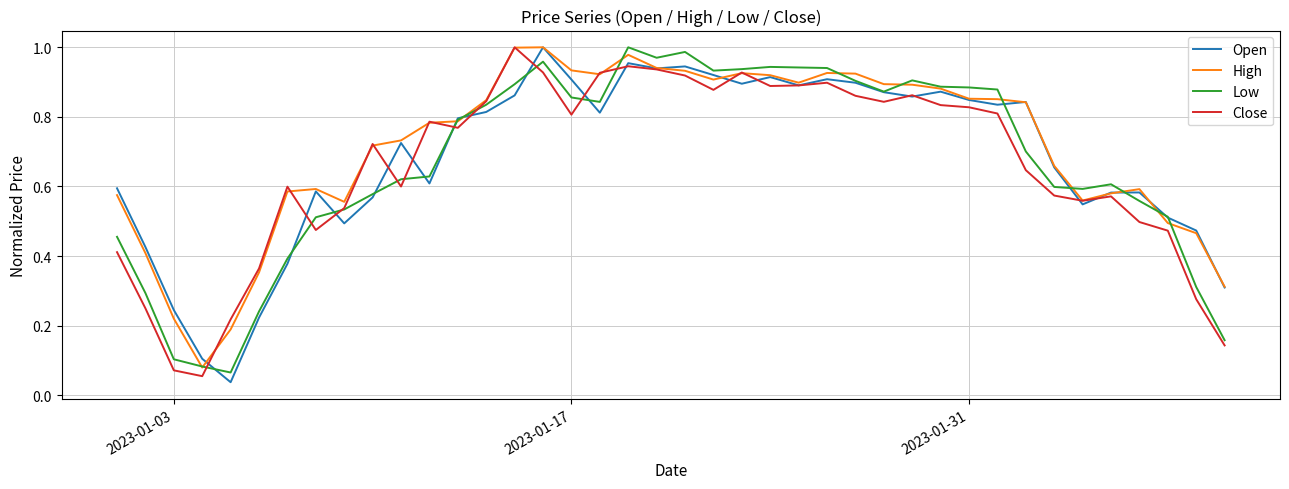

Which series has the largest range (max minus min)?

Open